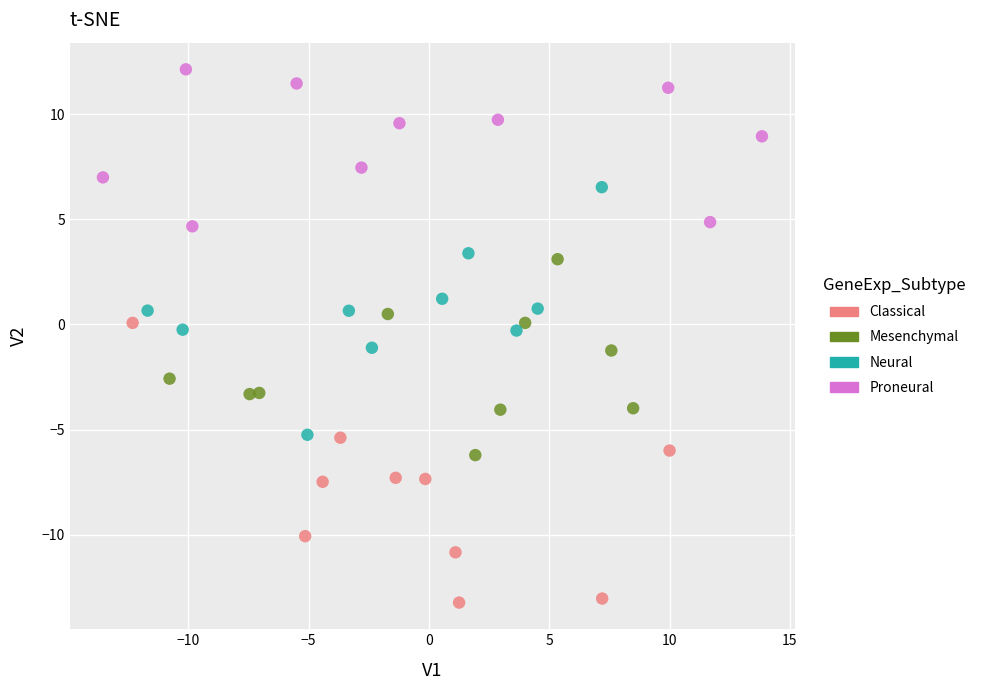

What are all the series names shown in the legend?

Classical, Mesenchymal, Neural, Proneural